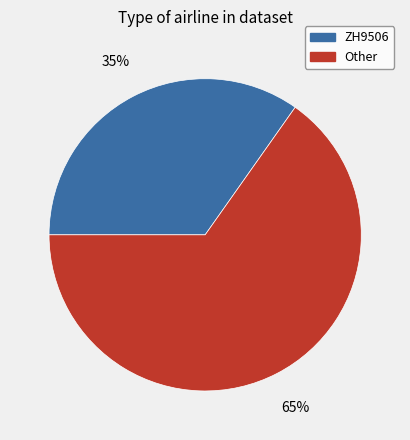

Which category has the smallest portion of the pie?

ZH9506